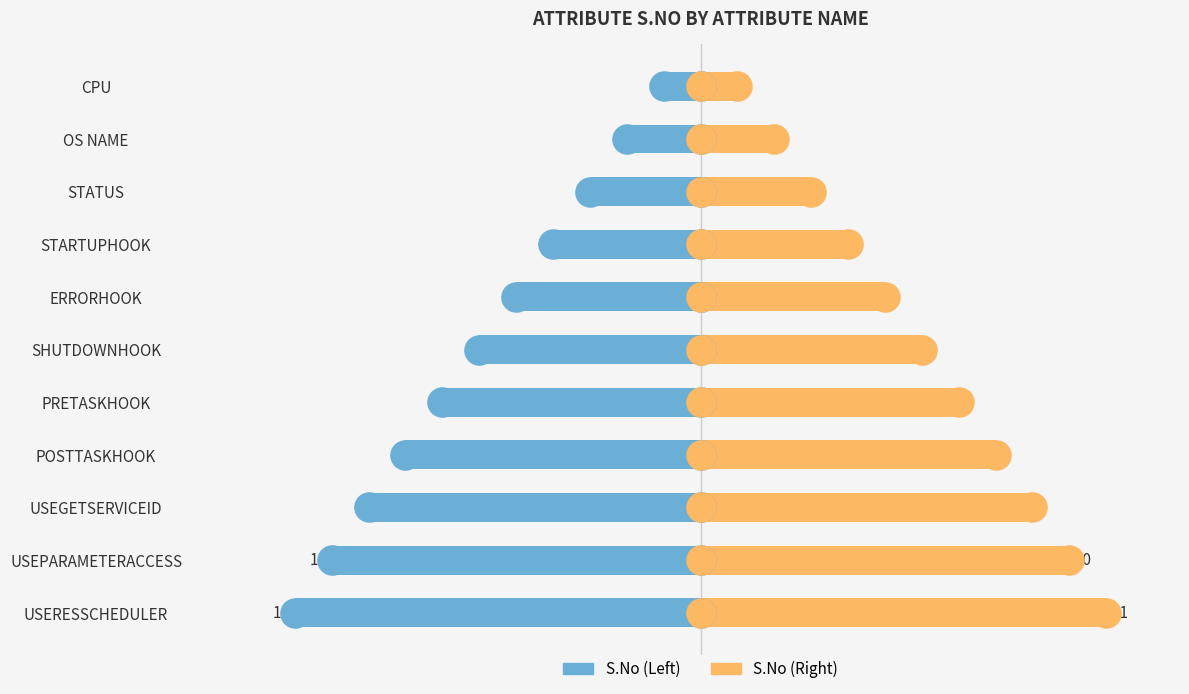

What is the minimum value shown in the chart?

-11